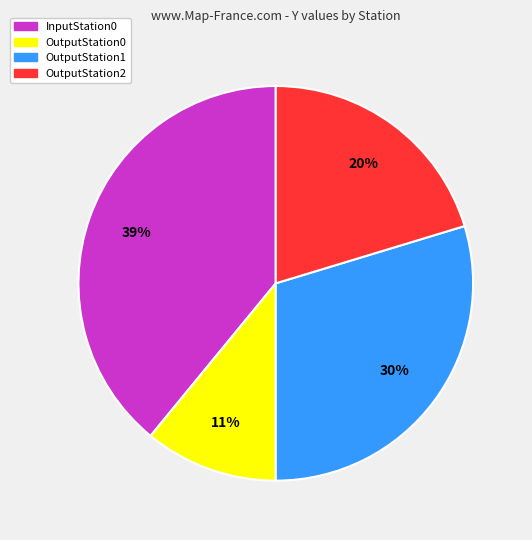

Is it true that OutputStation0 is 11% of the pie?

True